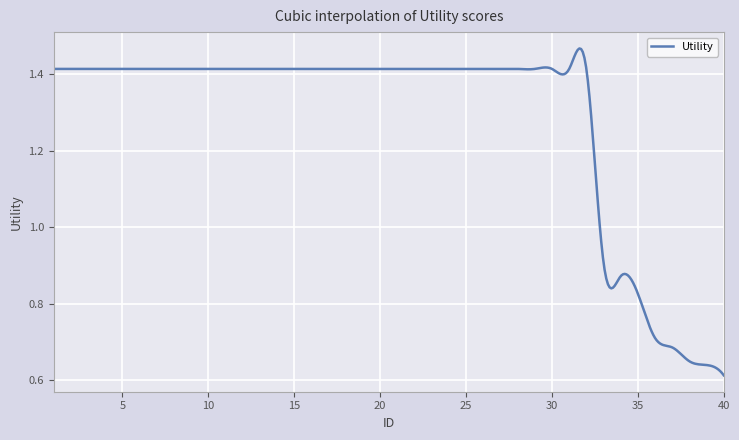

True or false: the data has more than 0 interior local peaks.

True